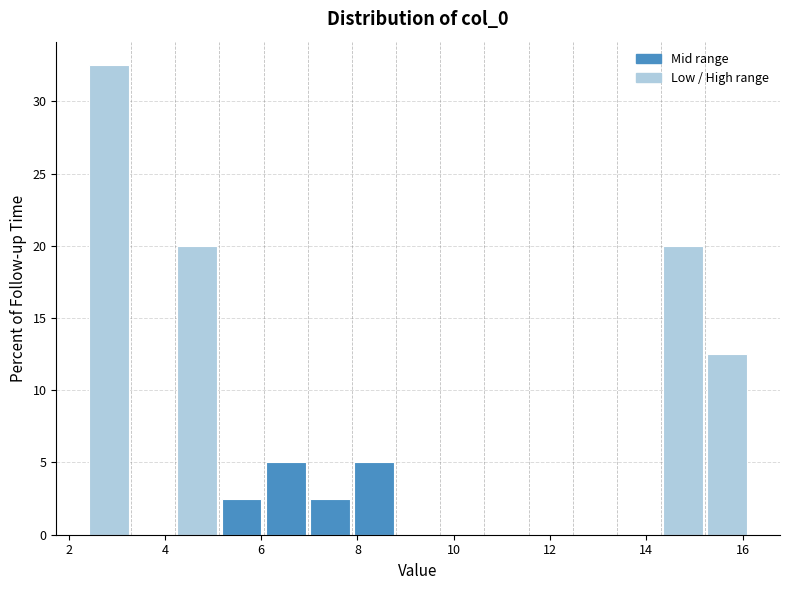

Reading left to right, transcribe this chart: for each bar, give the range it covers on the x-axis and its height. Neither the bar edges nor the heights are printed on the chart, so give them approximately, as read against the axes.

2.4 to 3.2: 32.5
3.2 to 4.2: 0
4.2 to 5.2: 20.0
5.2 to 6.0: 2.5
6.0 to 7.0: 5.0
7.0 to 7.8: 2.5
7.8 to 8.8: 5.0
8.8 to 9.8: 0
9.8 to 10.6: 0
10.6 to 11.6: 0
11.6 to 12.4: 0
12.4 to 13.4: 0
13.4 to 14.4: 0
14.4 to 15.2: 20.0
15.2 to 16.2: 12.5